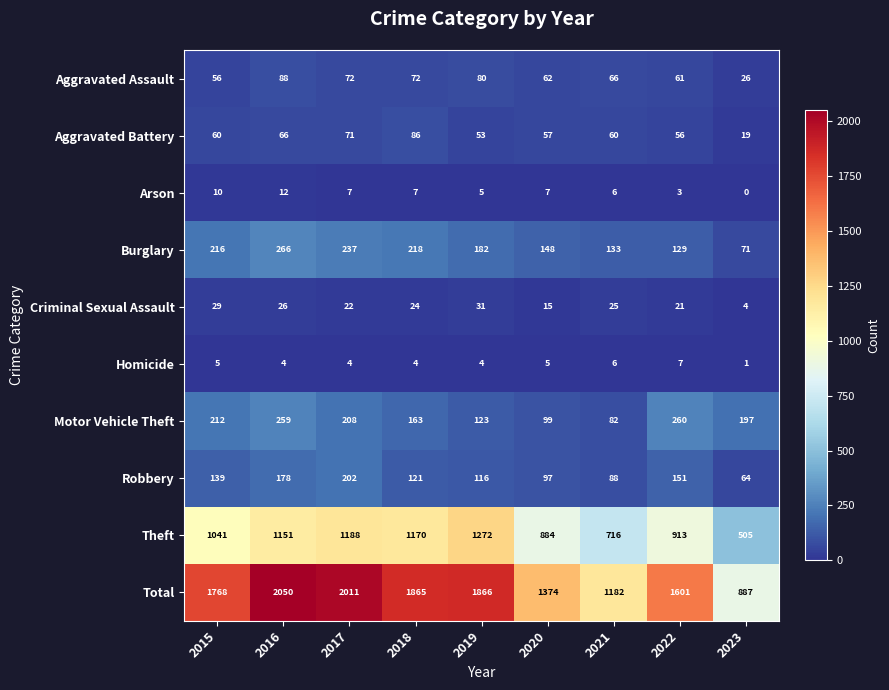

What is the difference between the highest and lowest values at 2020?

1369